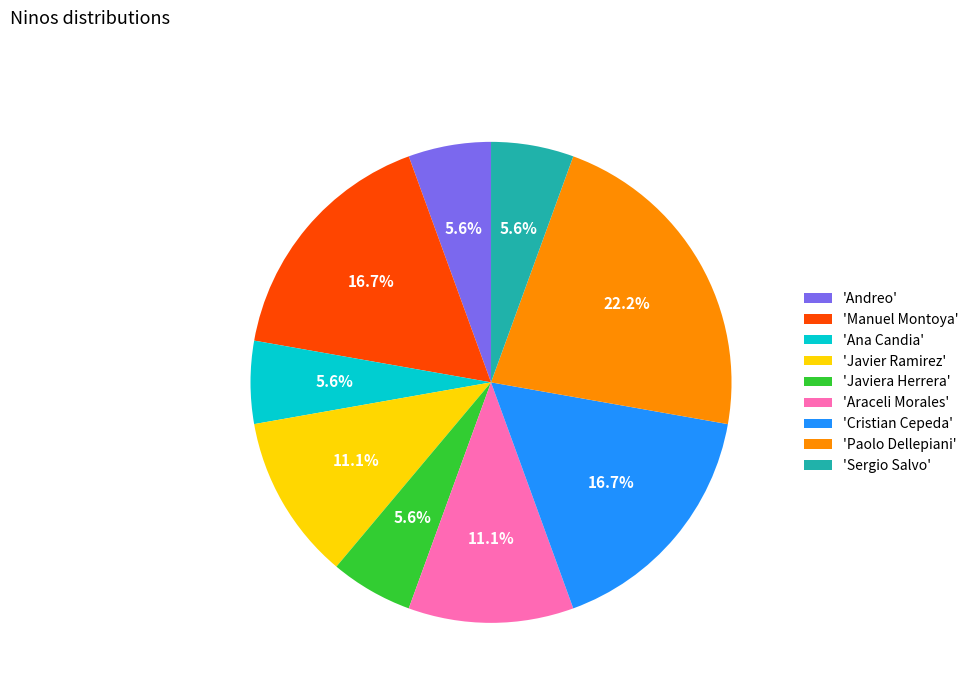

Is there any slice that represents more than half of the pie?

No